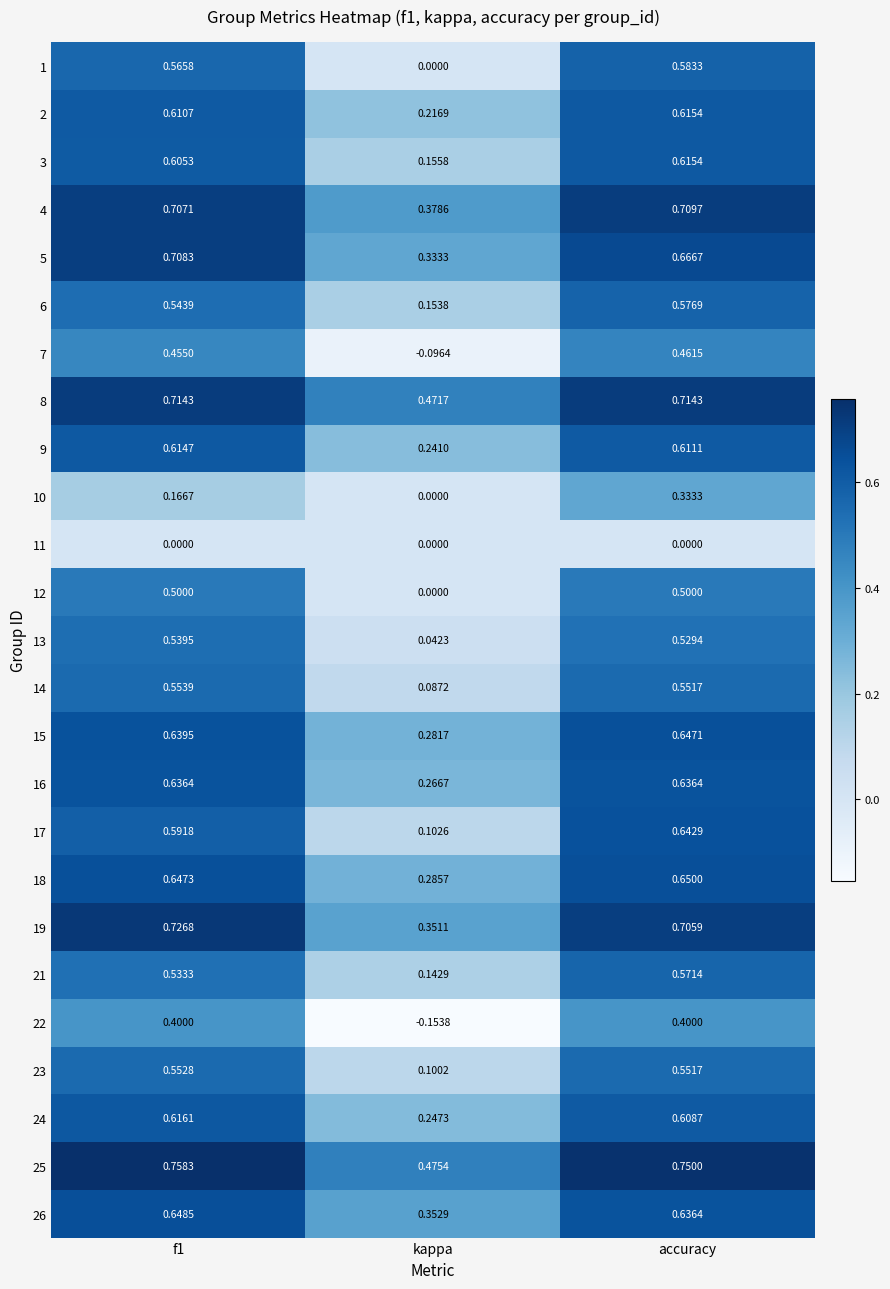

At which label does 8 reach its minimum?

kappa